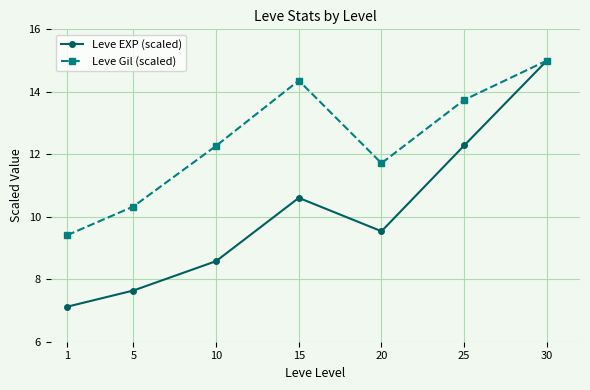

Rank the series by their average value, from lowest to highest.

Leve EXP (scaled), Leve Gil (scaled)